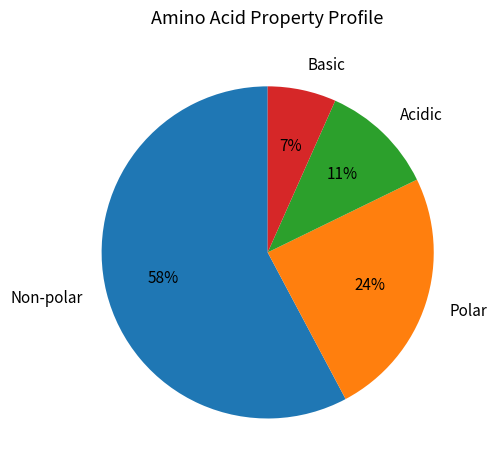

Is there a majority slice in this chart?

Yes